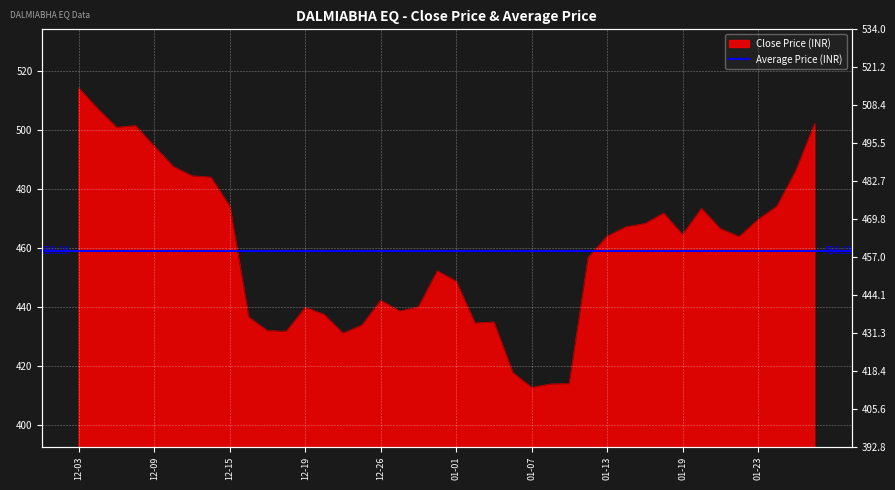

True or false: there are more than 0 points higher than both neighbors.

True